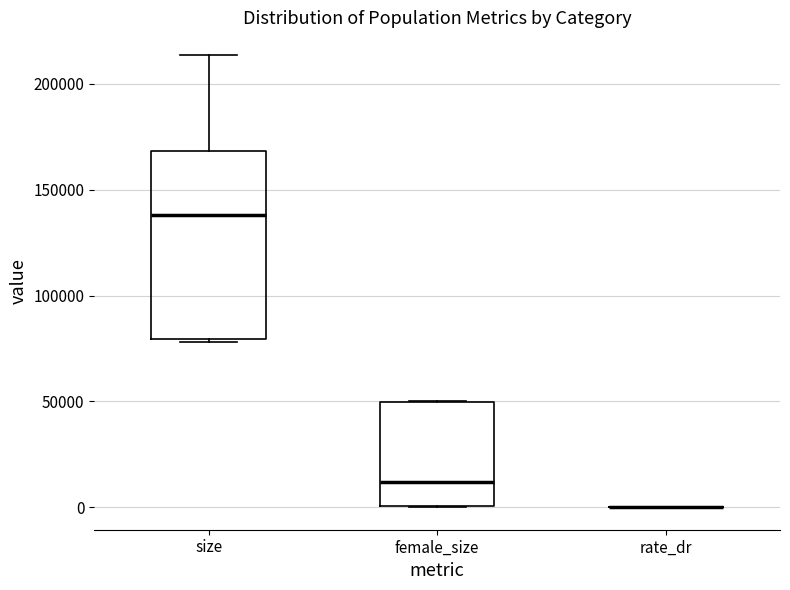

Reading left to right, read every box against the y-axis: the position of its median line, the range the box covers, and the ends of its whiskers. The values are not printed on the chart, so give them approximately, as read against the axis.

size: median 140000, box 80000 to 170000, whiskers 80000 (just below the box's lower edge) to 215000
female_size: median 10000, box 0 to 50000, whiskers 0 to 50000
rate_dr: box collapsed to a line at 0, whiskers 0 to 0